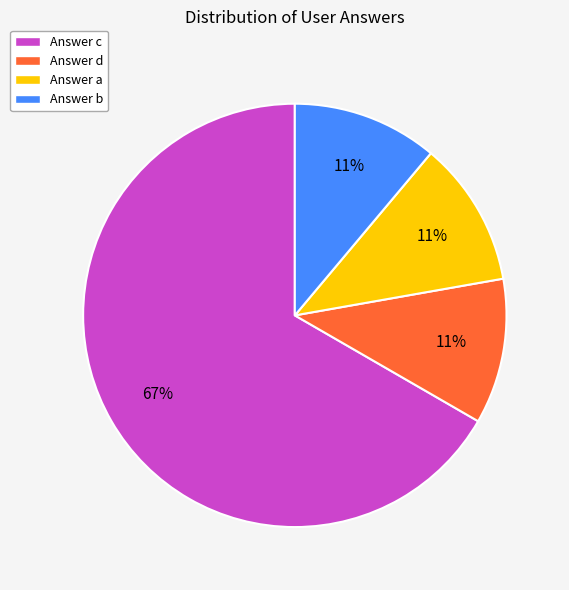

Do Answer a and Answer c together represent more than half of the pie?

Yes